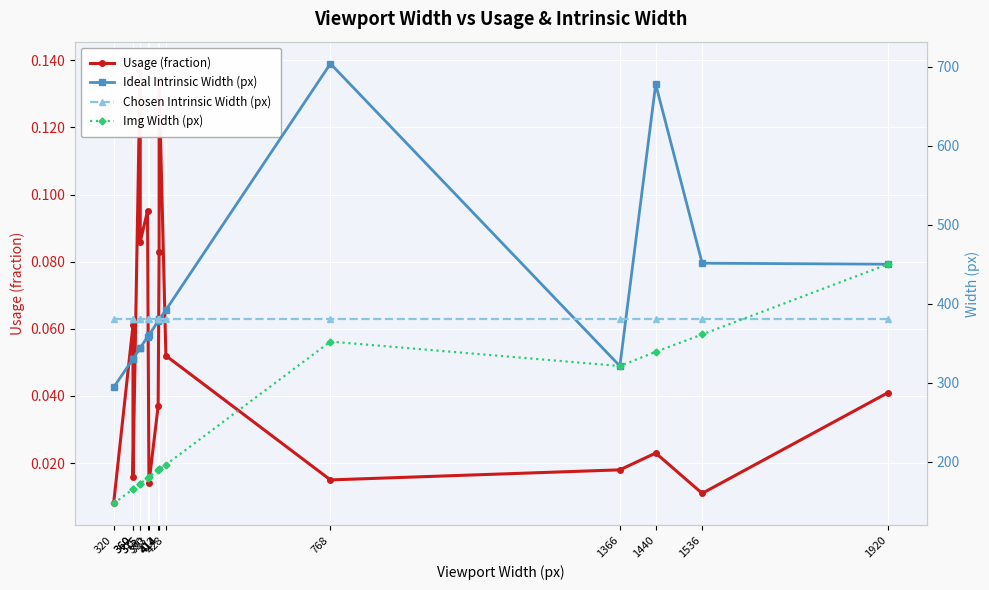

Which series has the largest total across all categories?

Ideal Intrinsic Width (px)